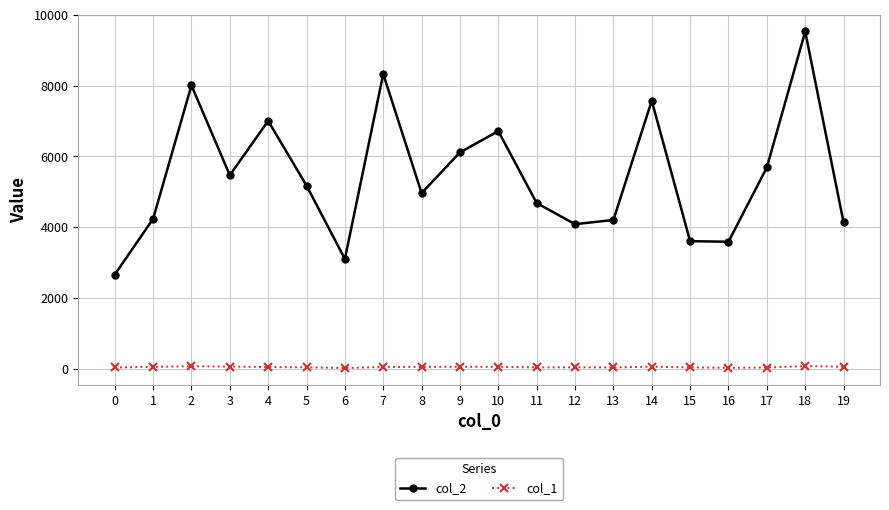

List the series in order of their overall mean, lowest first.

col_1, col_2